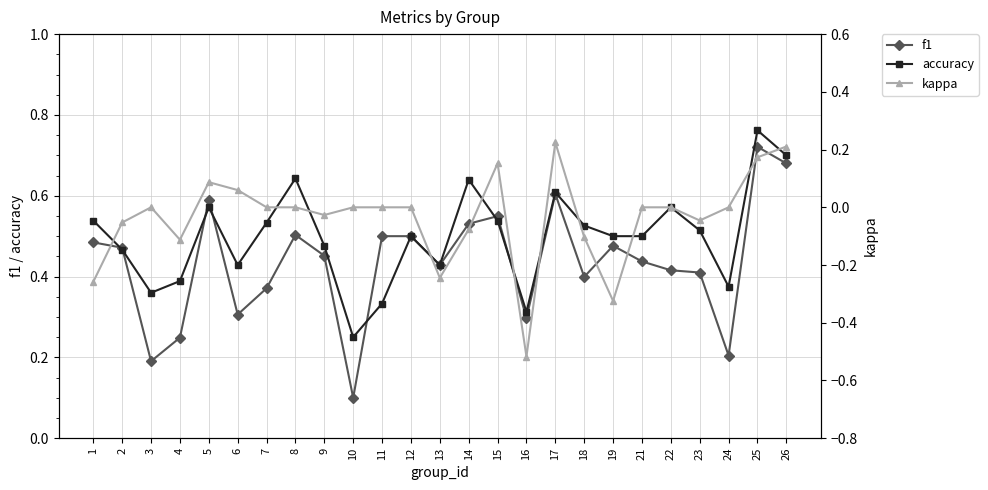

How many categories are shown in the chart?

25